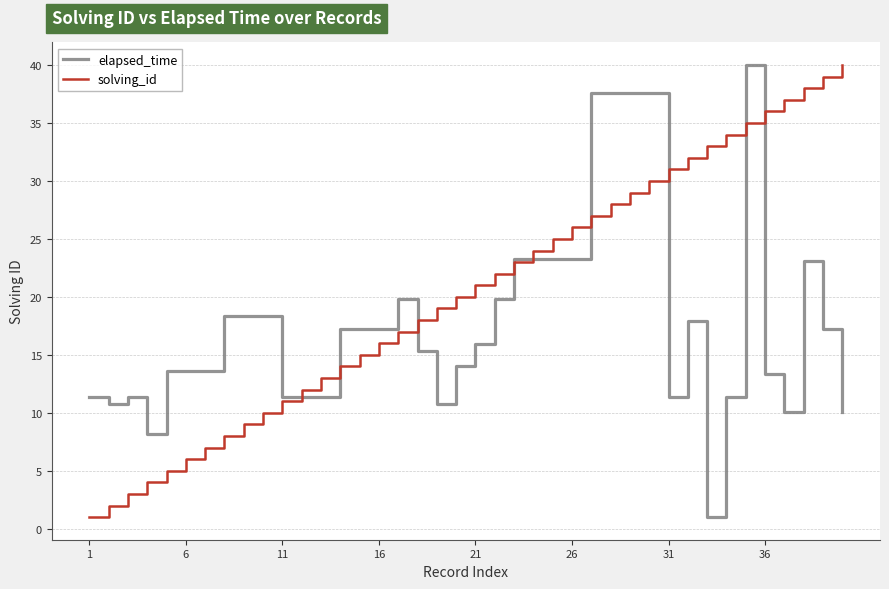

What is the greatest value displayed?

40.0